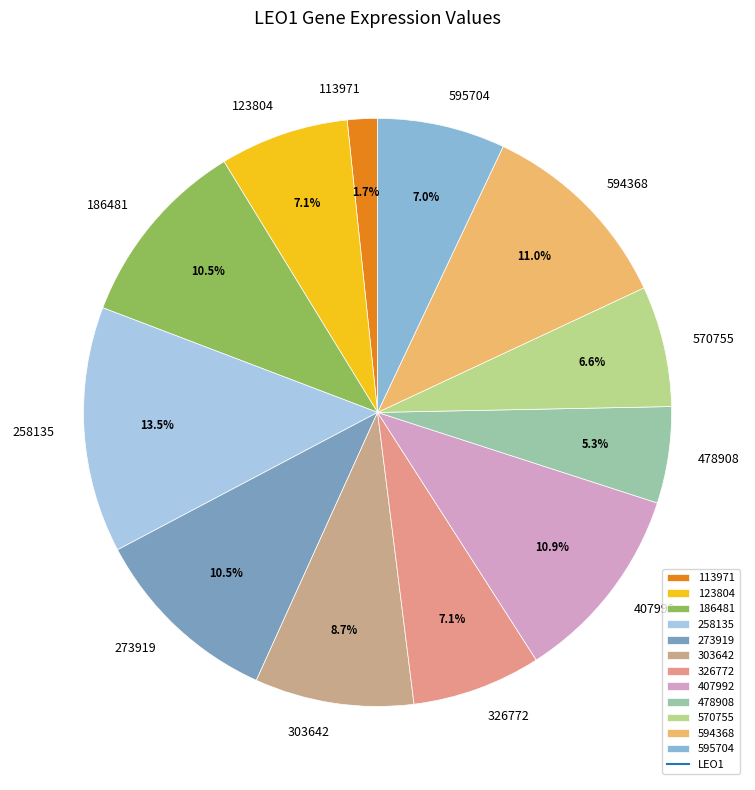

To the nearest percent, what portion does 303642 represent?

9%